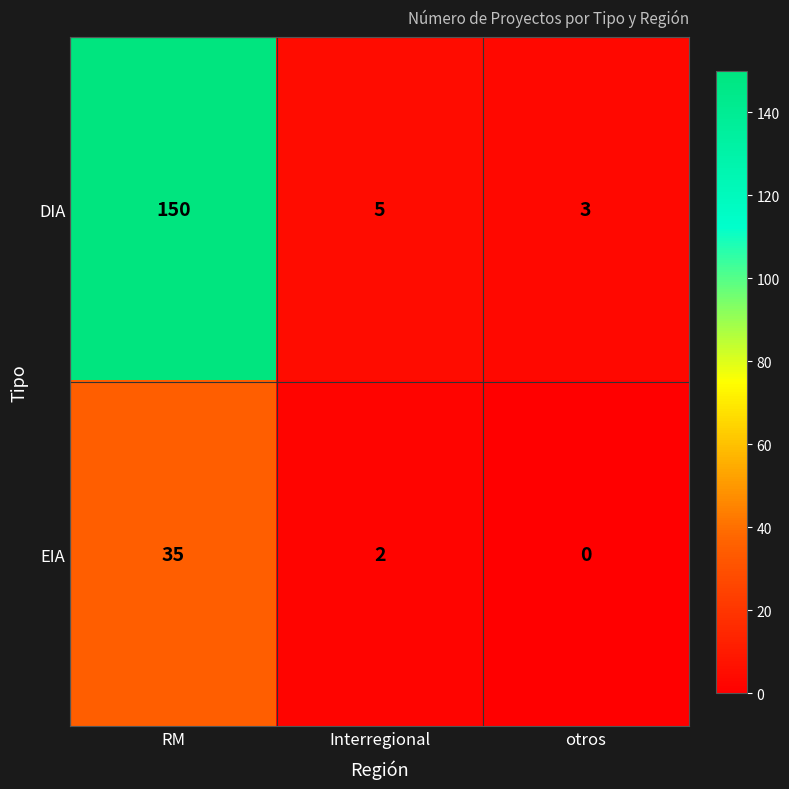

Which series has the largest range (max minus min)?

DIA